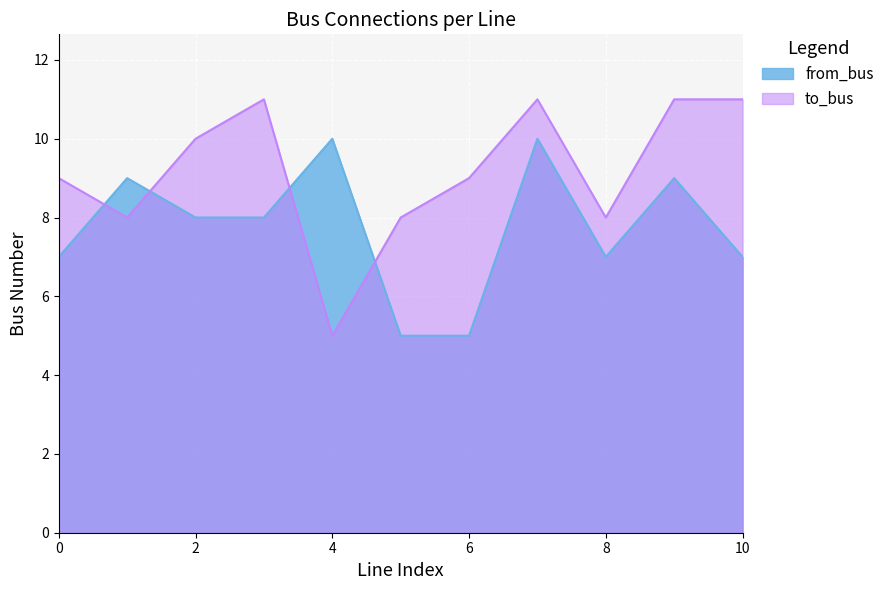

What is the average value of the from_bus series?

8